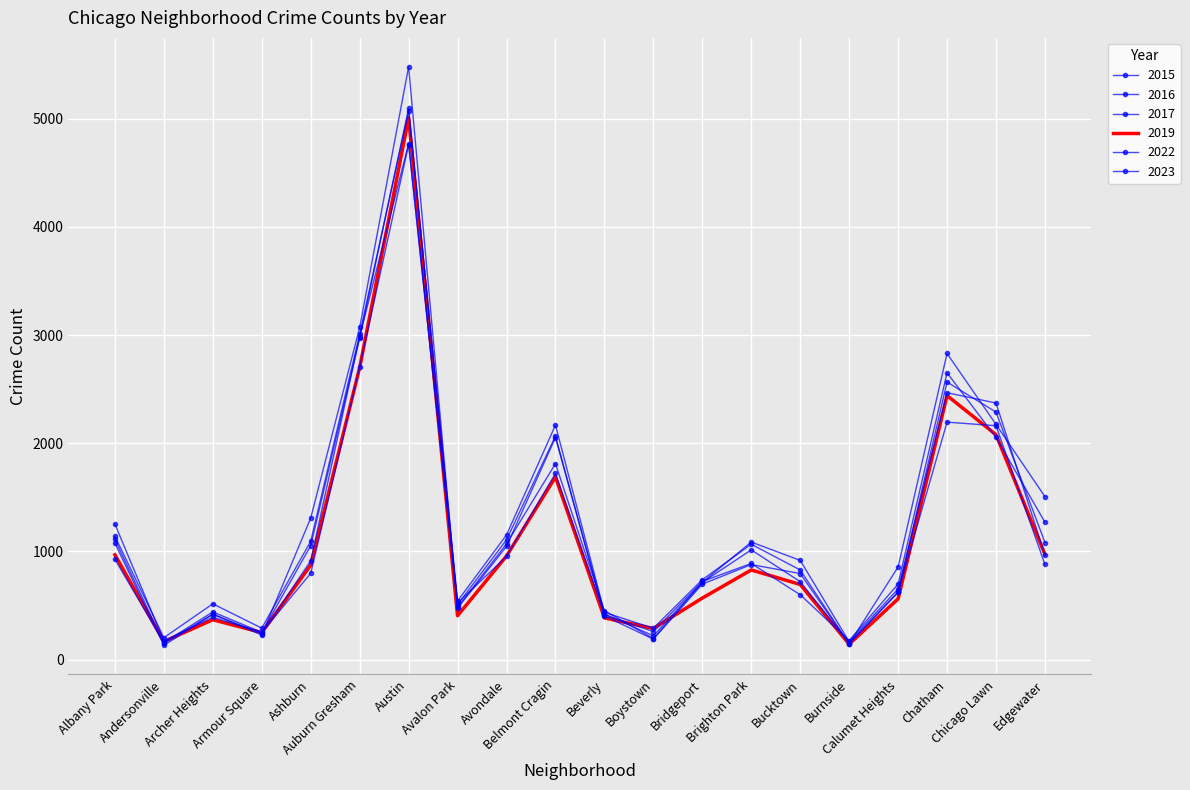

Is this an area chart (filled region under the line)?

No